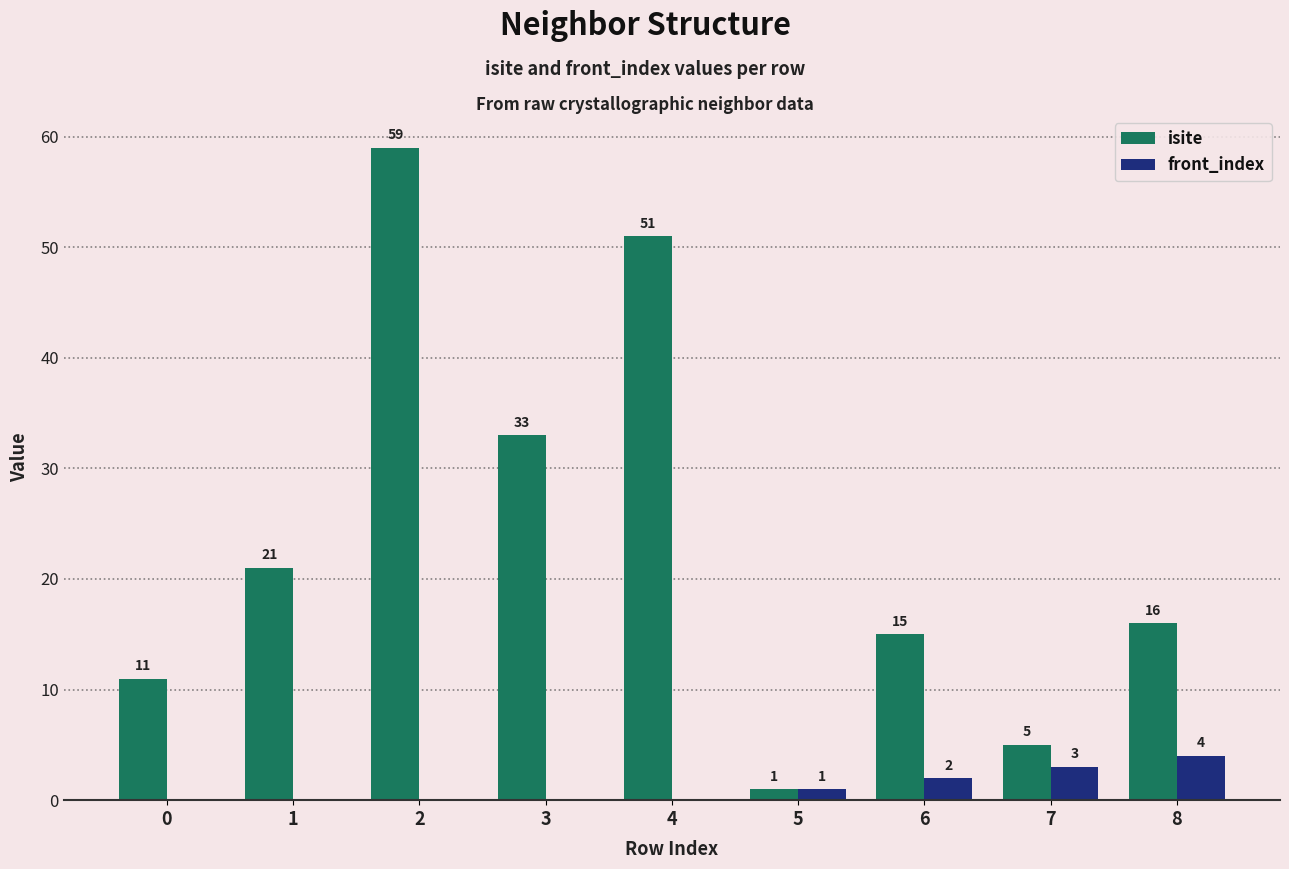

What is the sum of the front_index values at 6 and 7?

5